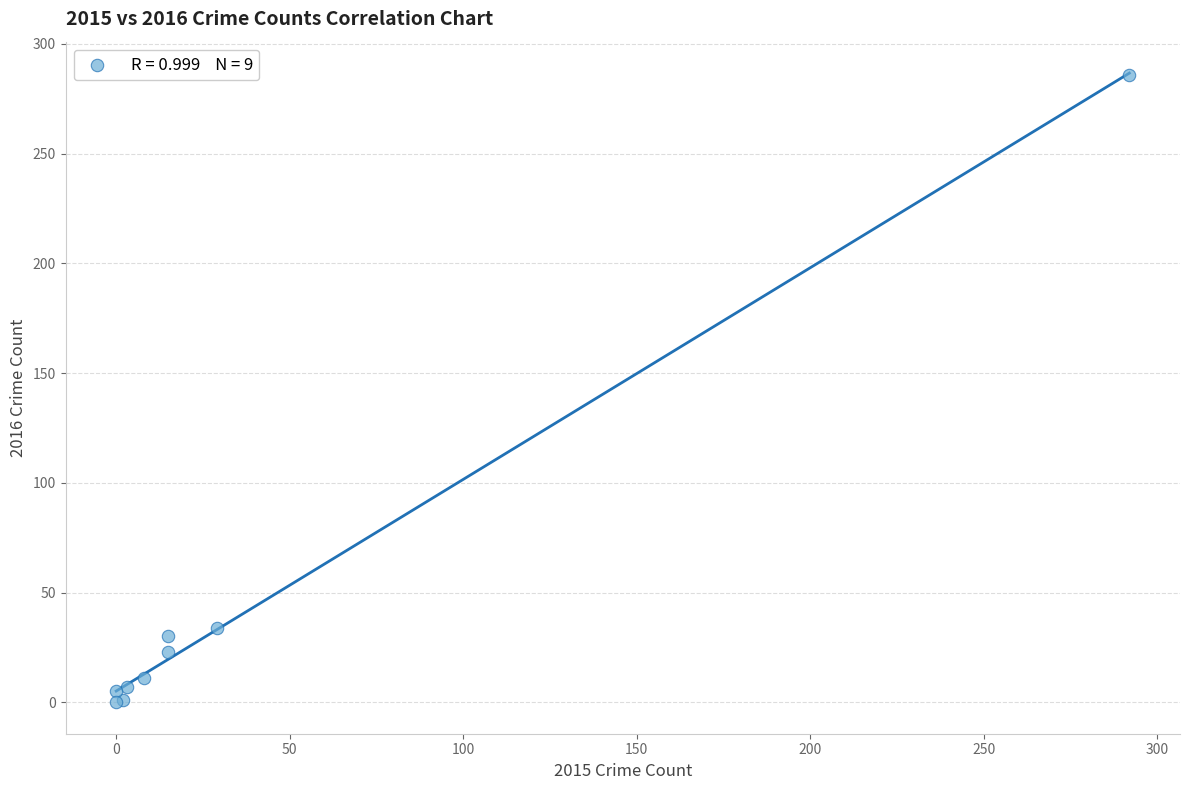

What Y value in the scatter plot is closest to 143?

34